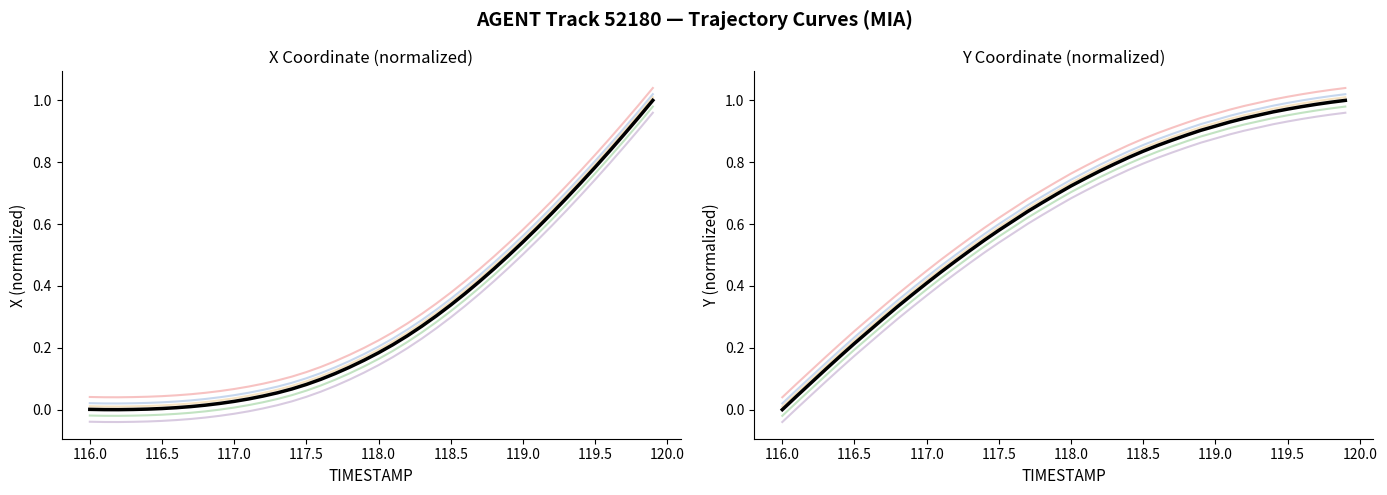

True or false: Y has more than 0 interior local peaks.

False